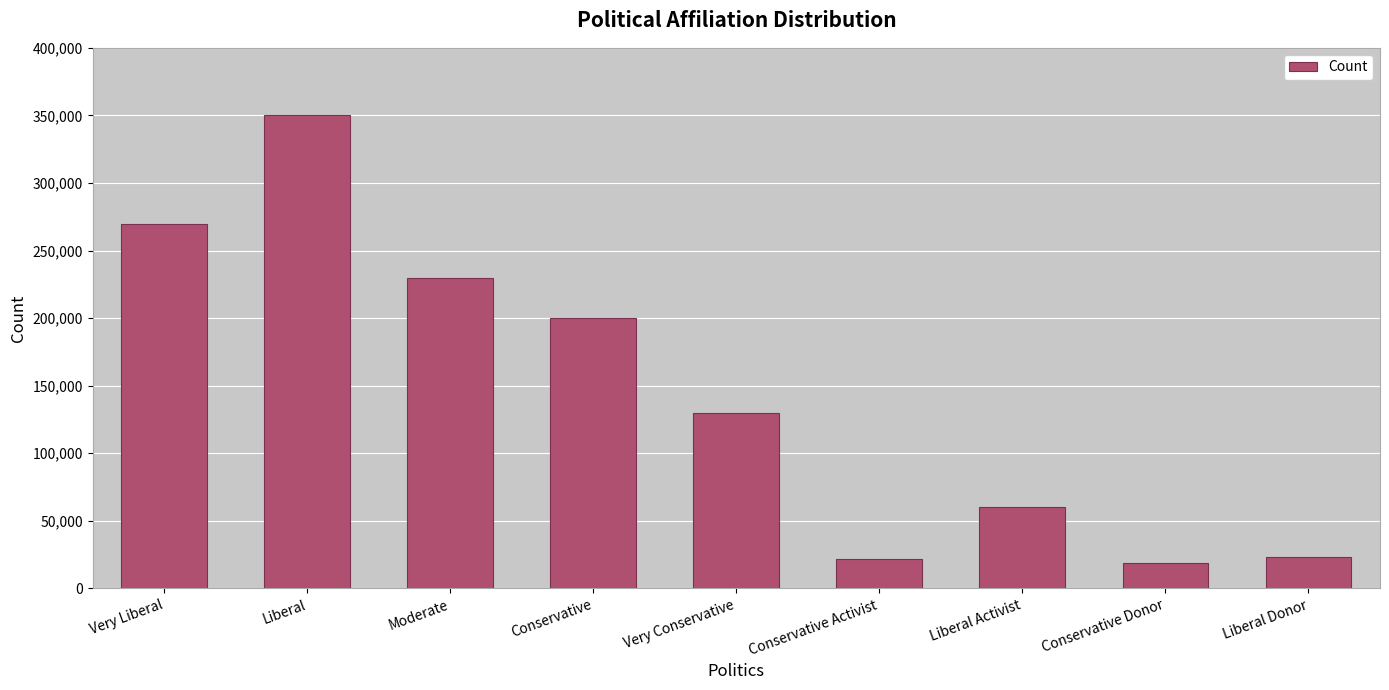

What is the label of the 2nd bar from the left?

Liberal